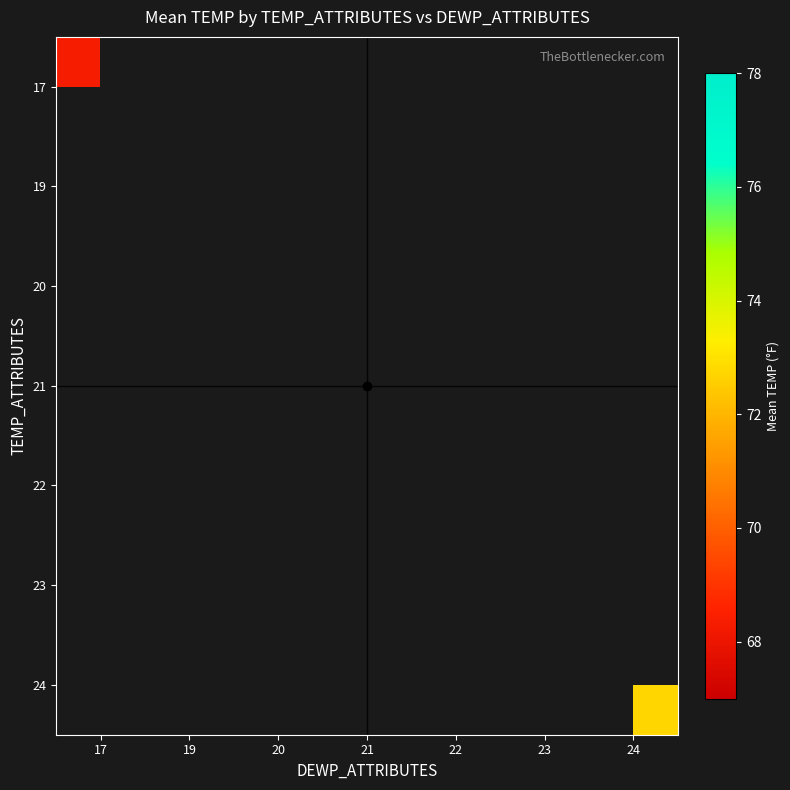

The 24 series shows 100.0 at 24. True or false?

False